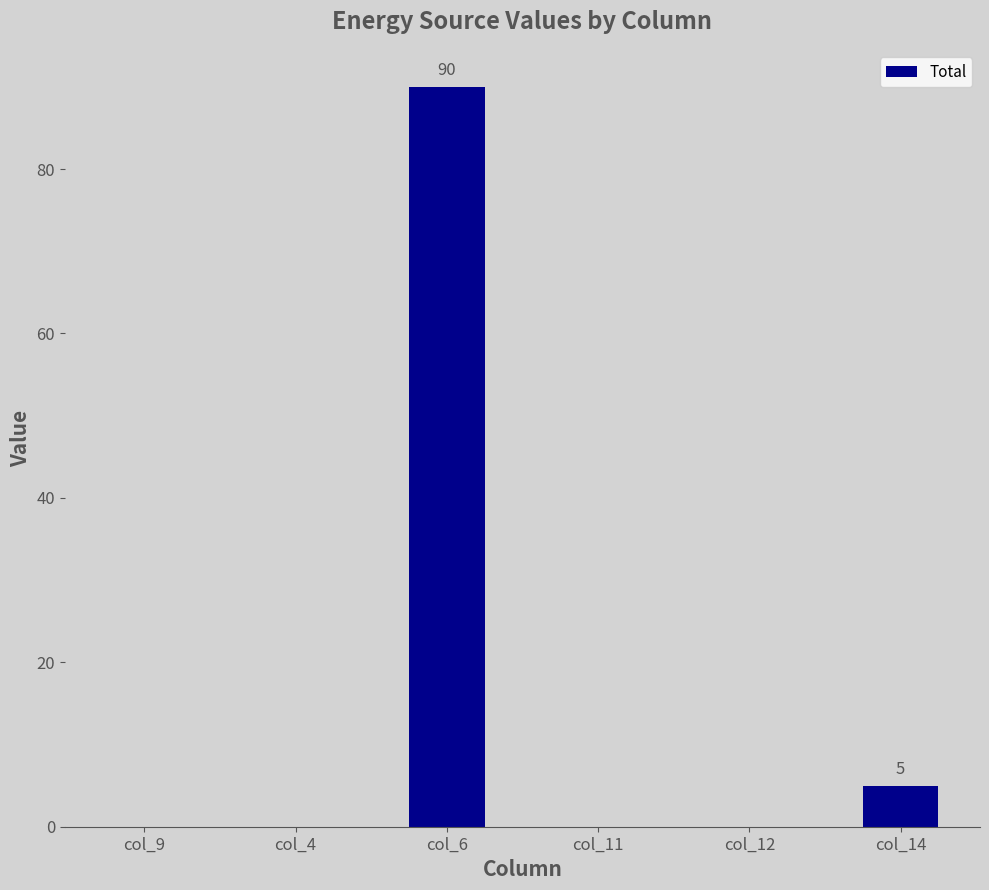

At which category does the chart reach its peak across all series?

col_6